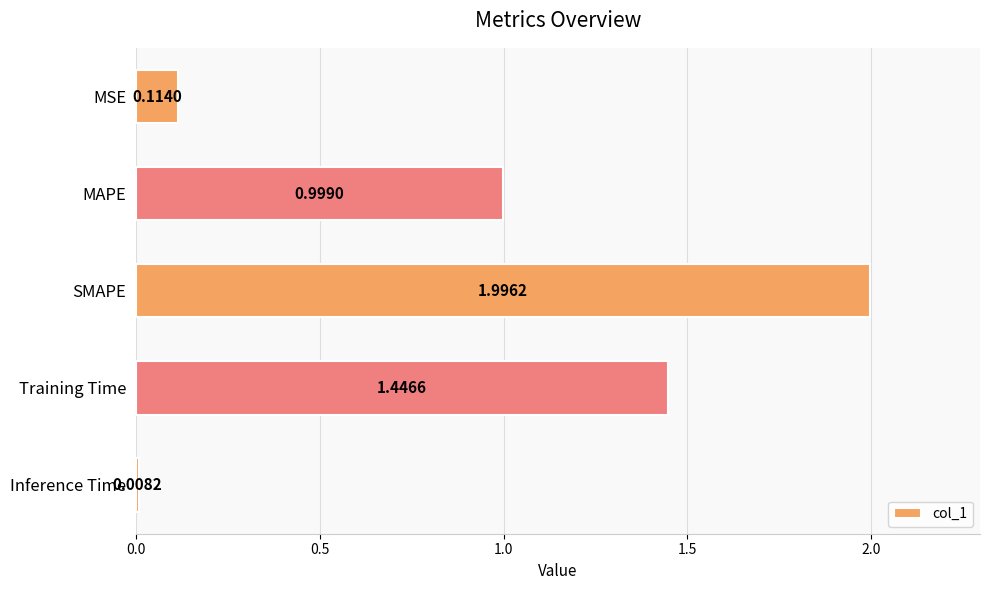

What is the difference between the maximum and second lowest values?

1.9